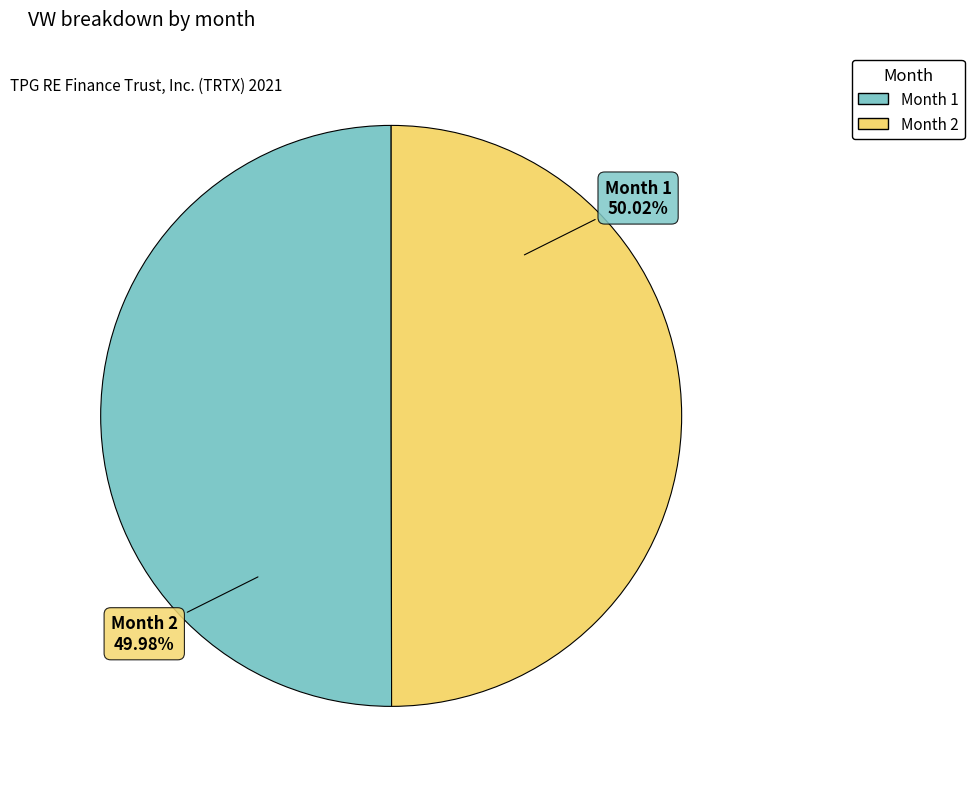

Is there a majority slice in this chart?

Yes